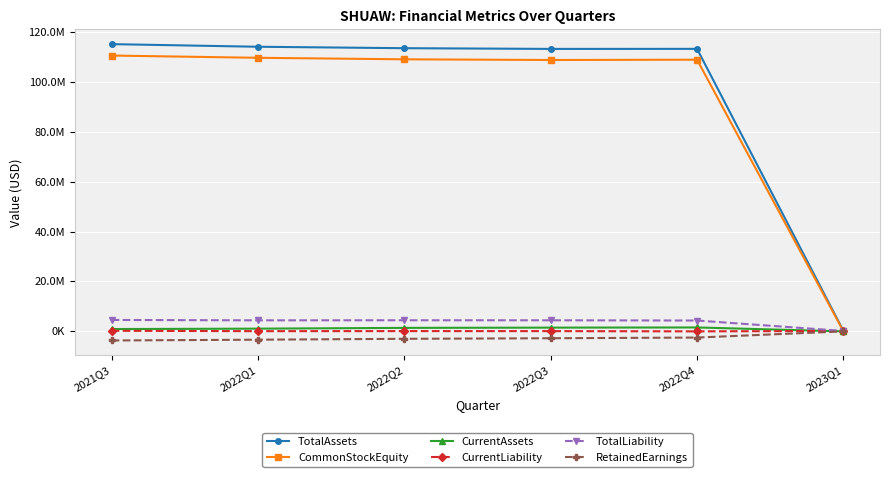

What is the label of the 4th point from the left?

2022Q3